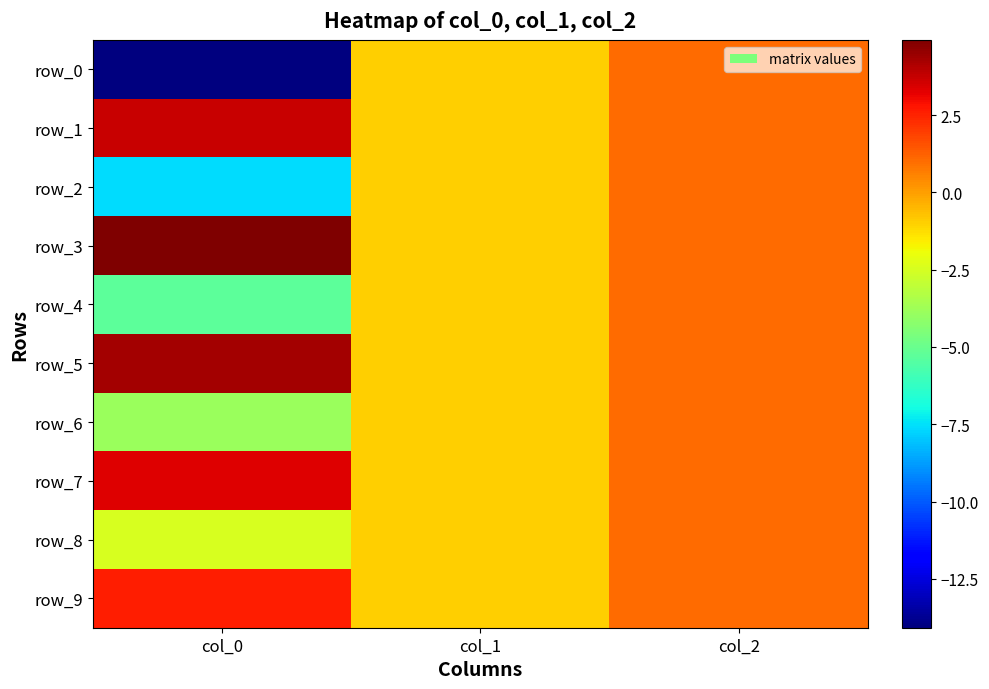

Count the number of data series in this chart.

10